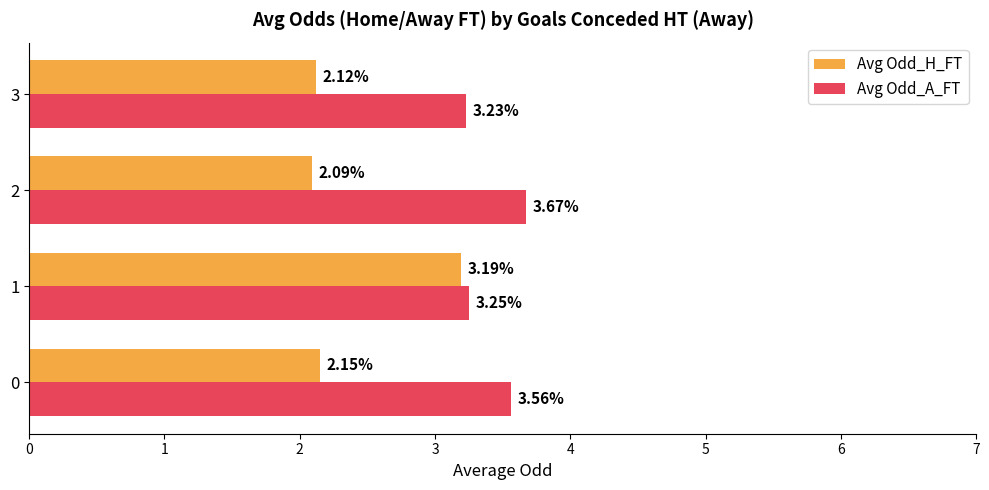

The Avg Odd_H_FT series shows 0.8 at 1. True or false?

False